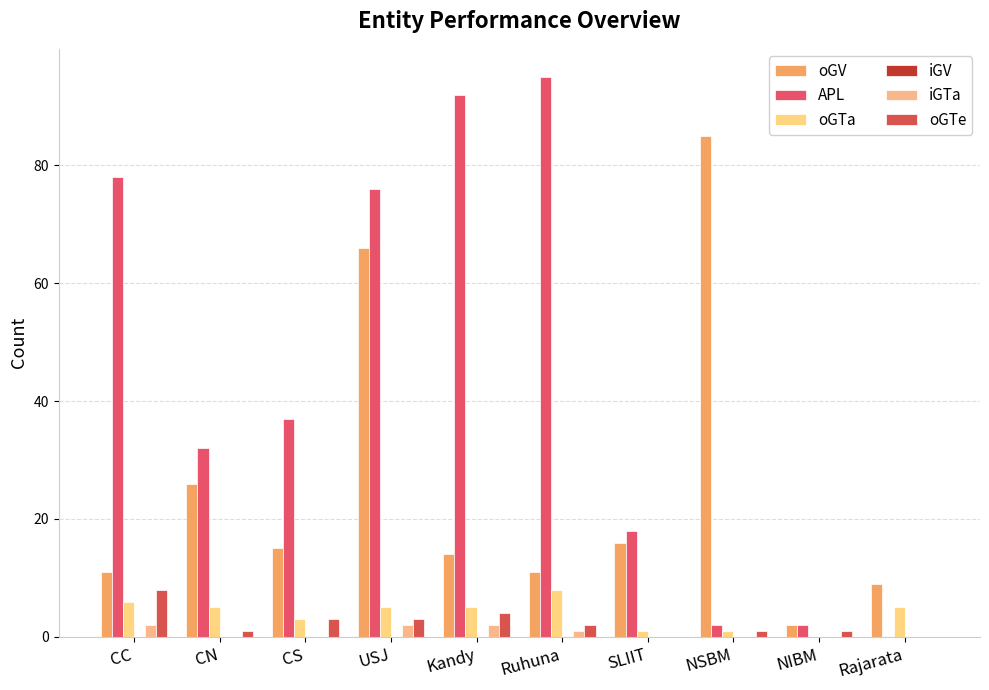

At which category is the sum across all series the highest?

USJ